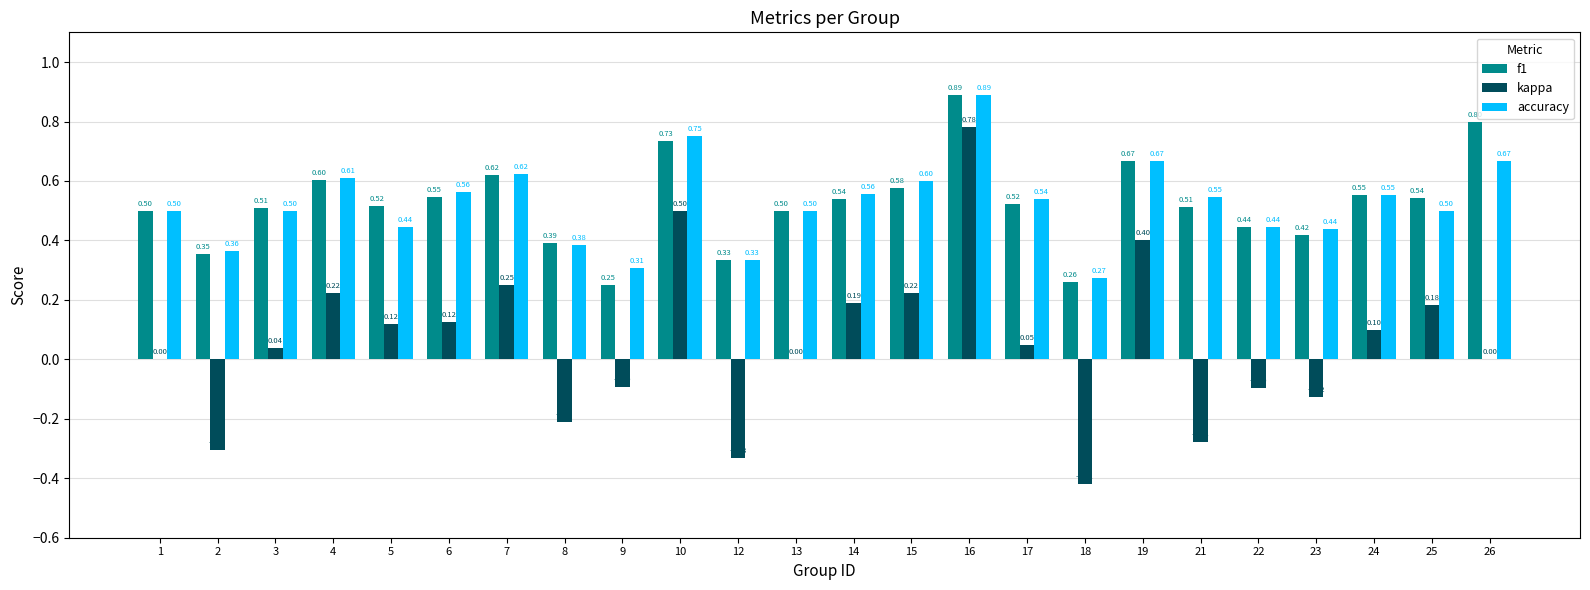

What is the sum of the f1 values at 17 and 19?

1.2